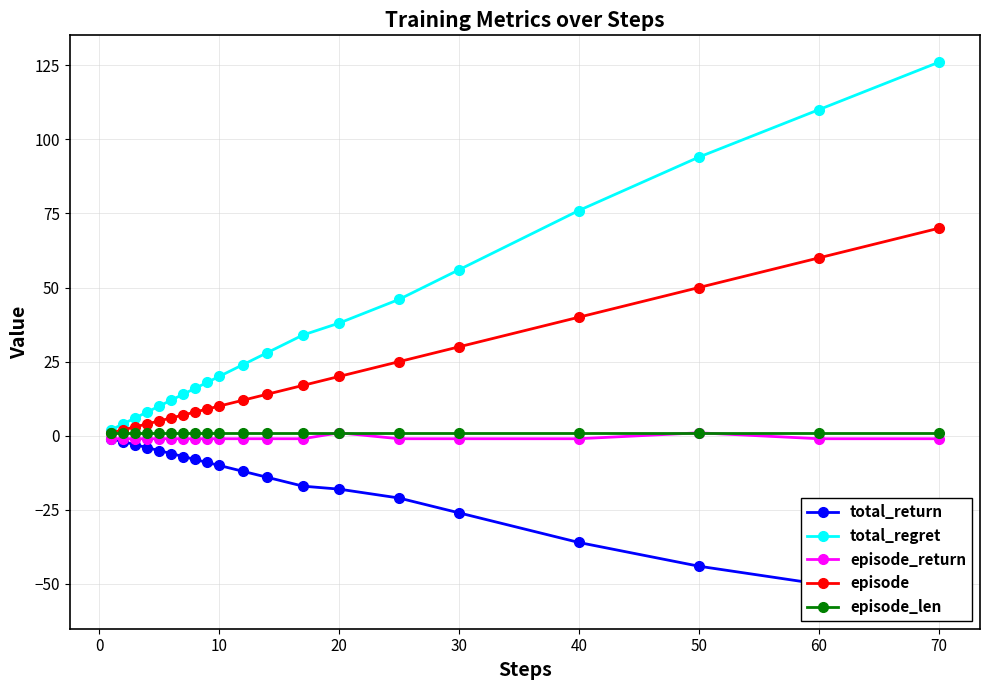

True or false: total_regret has a value of 126 at 70.

True